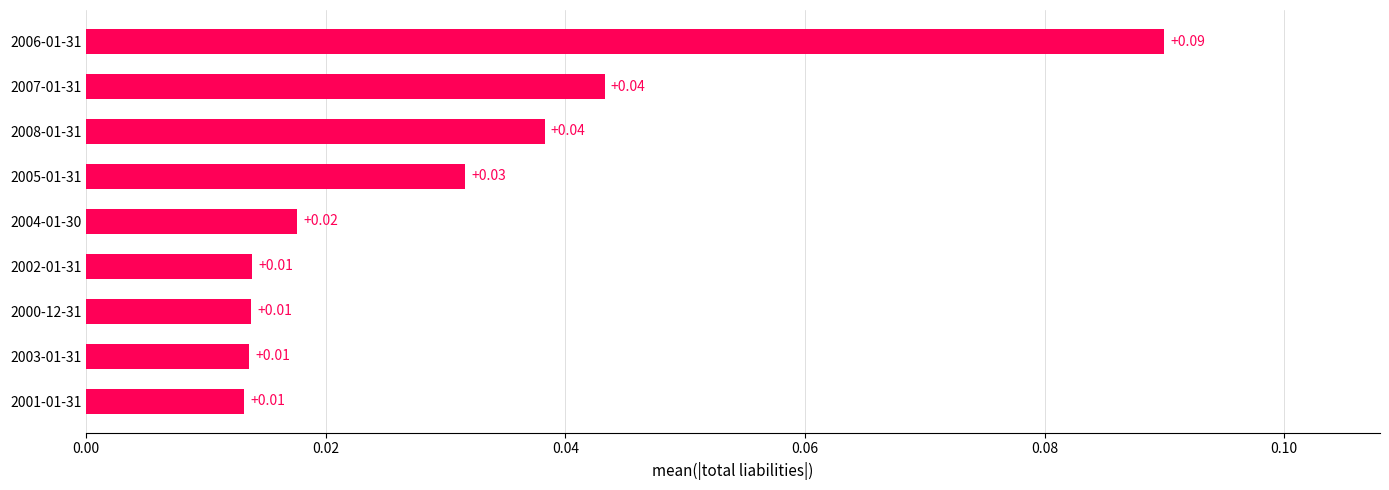

What is the sum of all values?

0.3